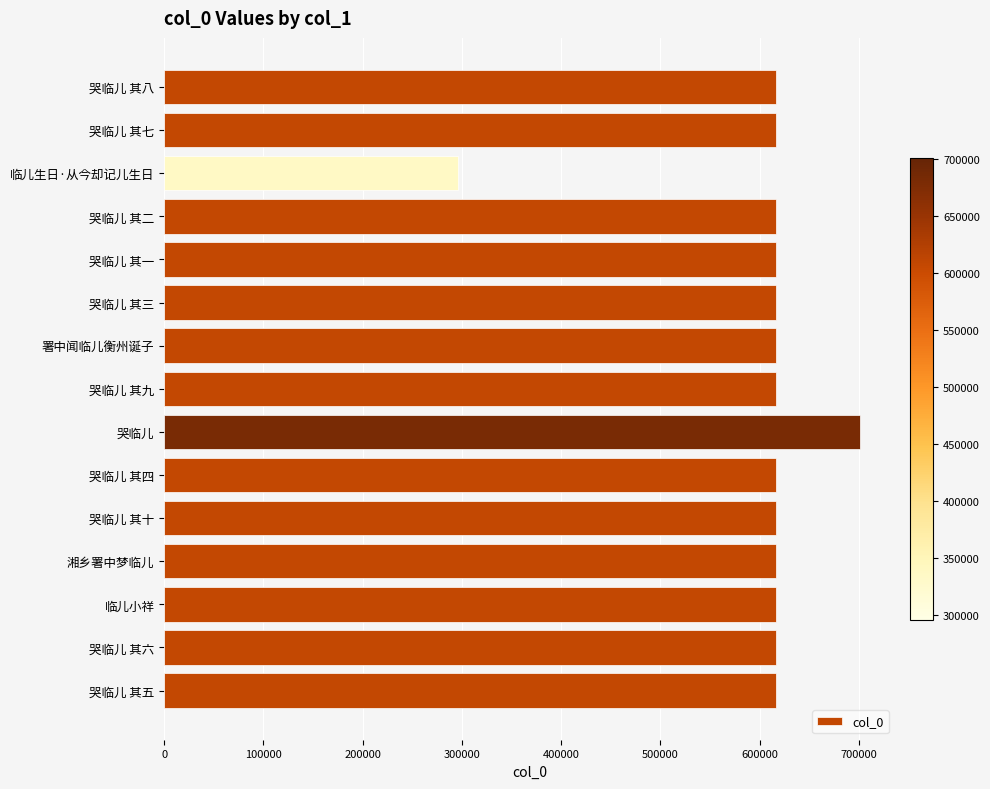

The chart shows a value of 616842 at 哭临儿 其三. True or false?

True